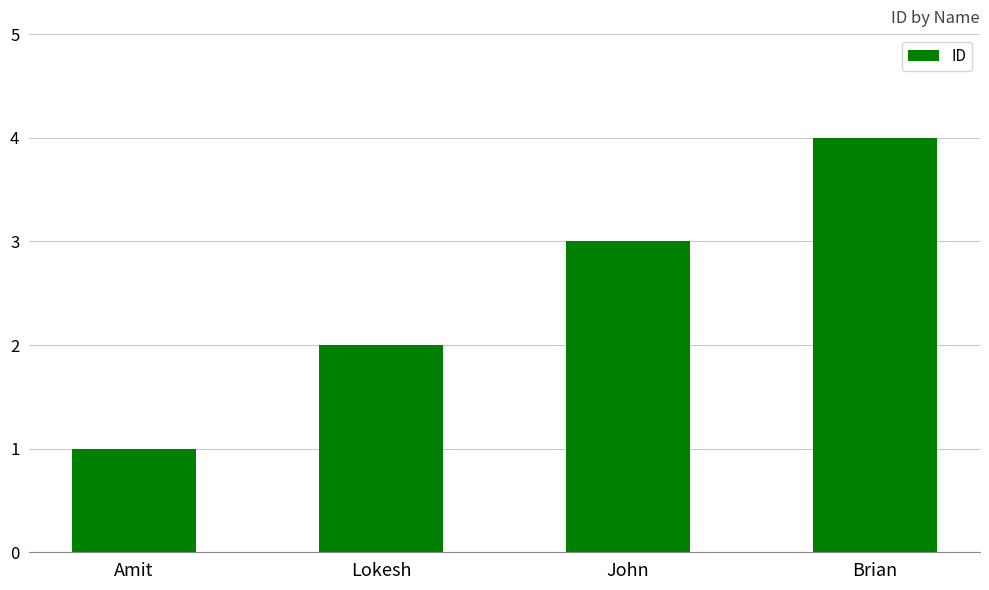

Does the chart contain any negative values?

No